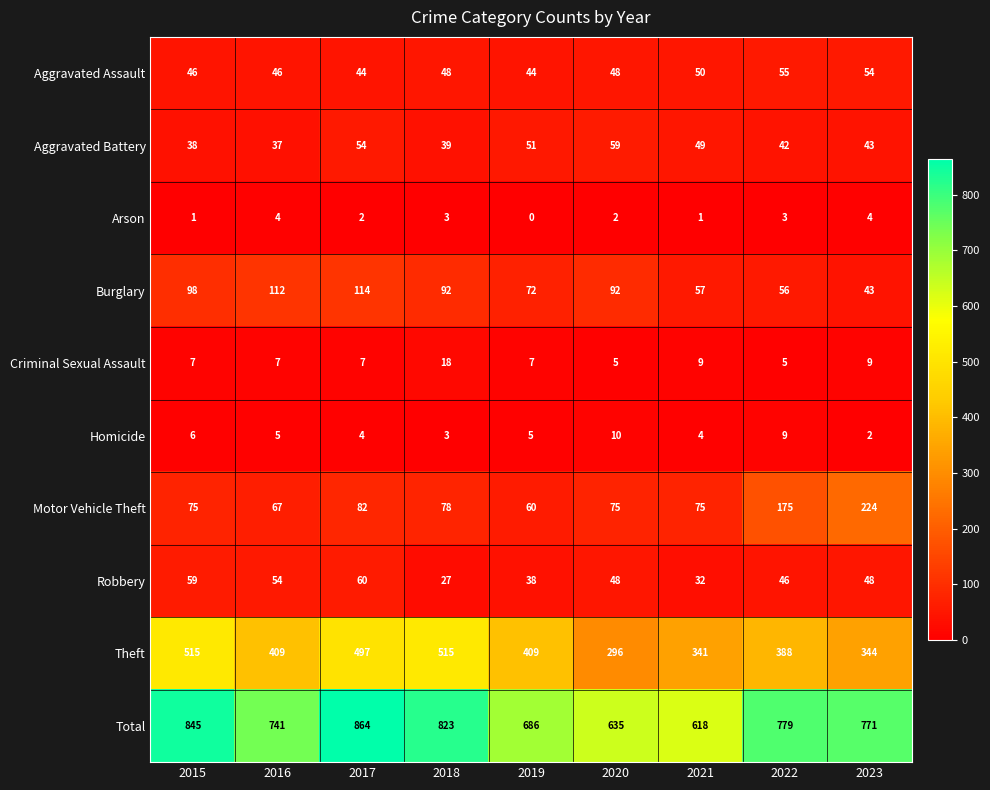

What is the difference between the second highest and minimum values in the Robbery series?

32